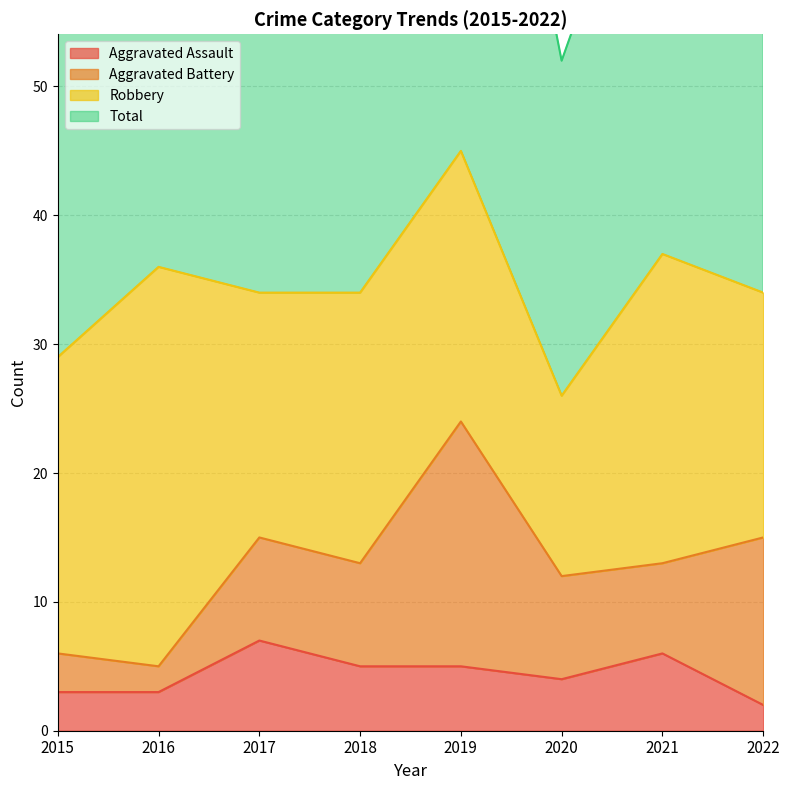

True or false: Total and Aggravated Assault intersect in this chart.

False